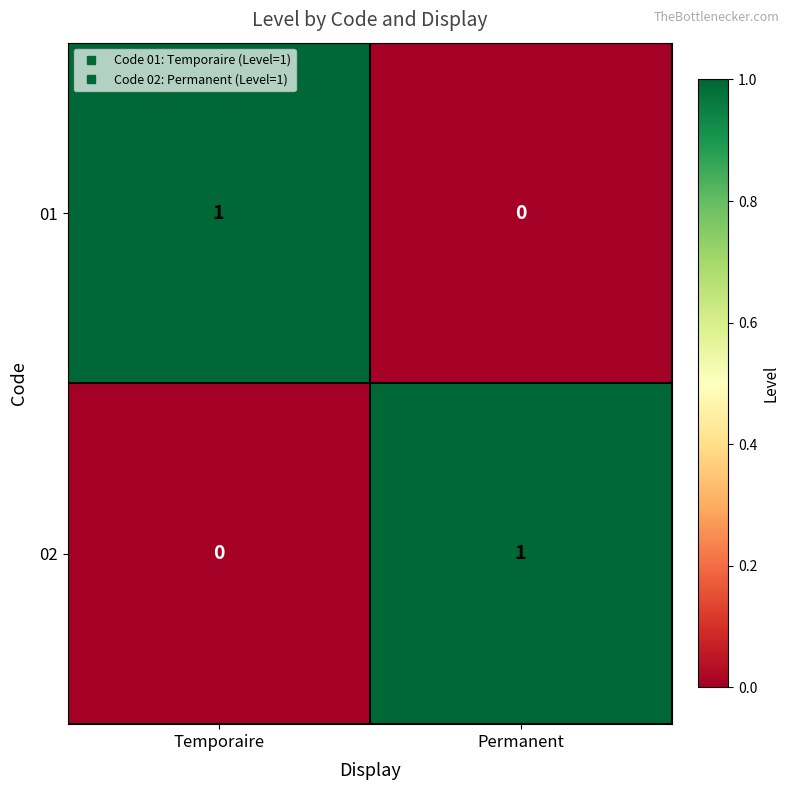

The value of 01 at Permanent is 0. True or false?

True